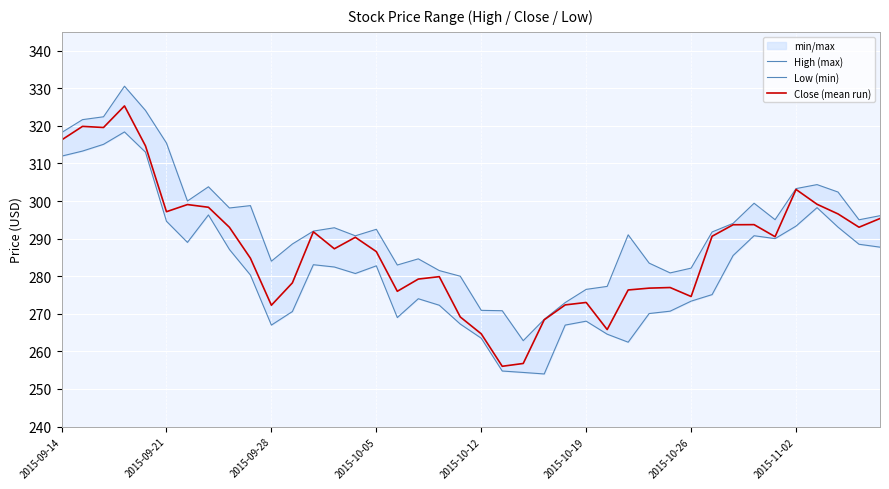

Which series has the largest total across all categories?

High (max)